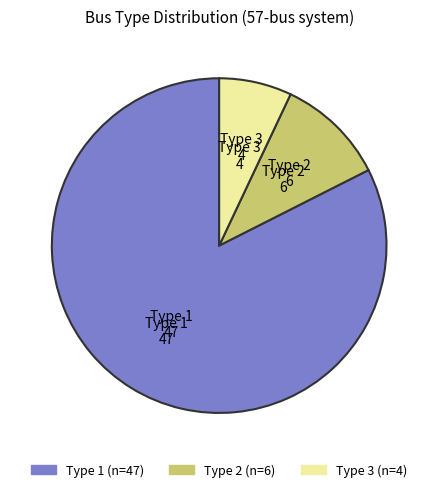

What is the largest slice in the pie chart?

Type 1